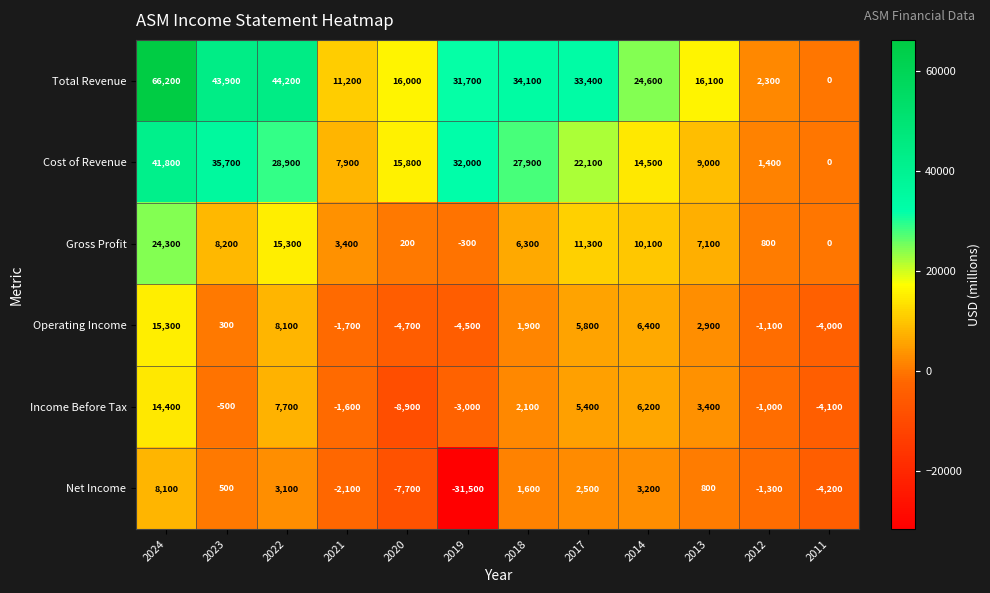

At which label does Cost of Revenue first exceed 22100?

2024